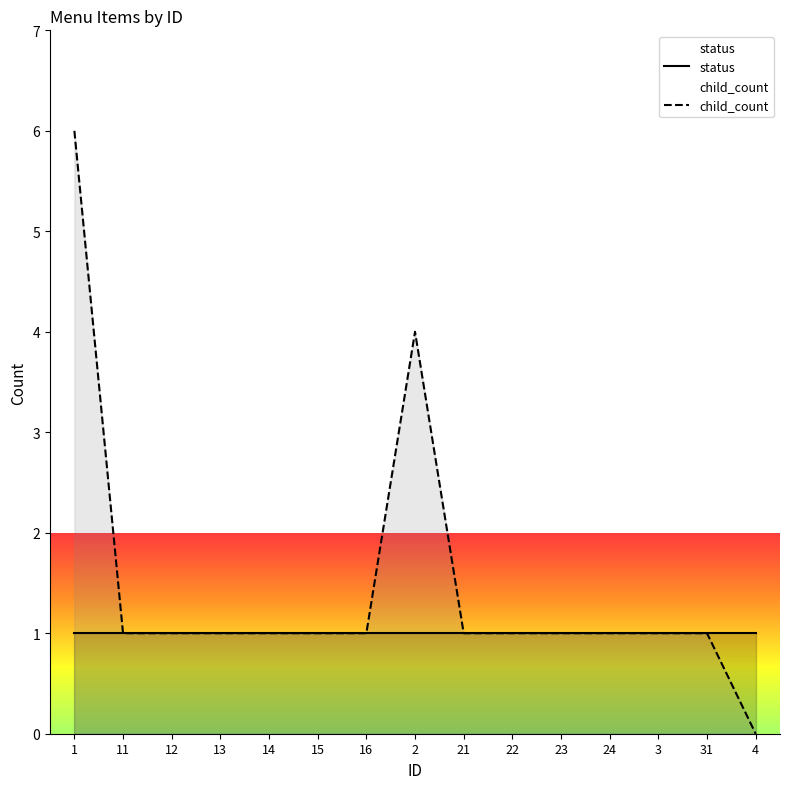

At how many categories does at least one series exceed 2?

2